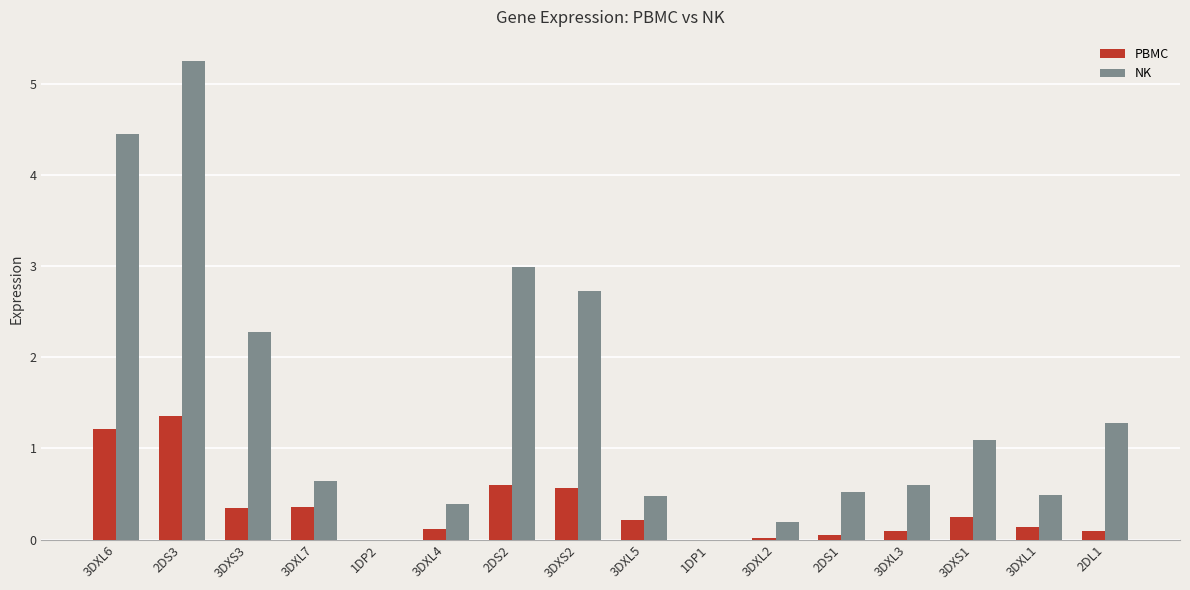

How many series are shown in this chart?

2